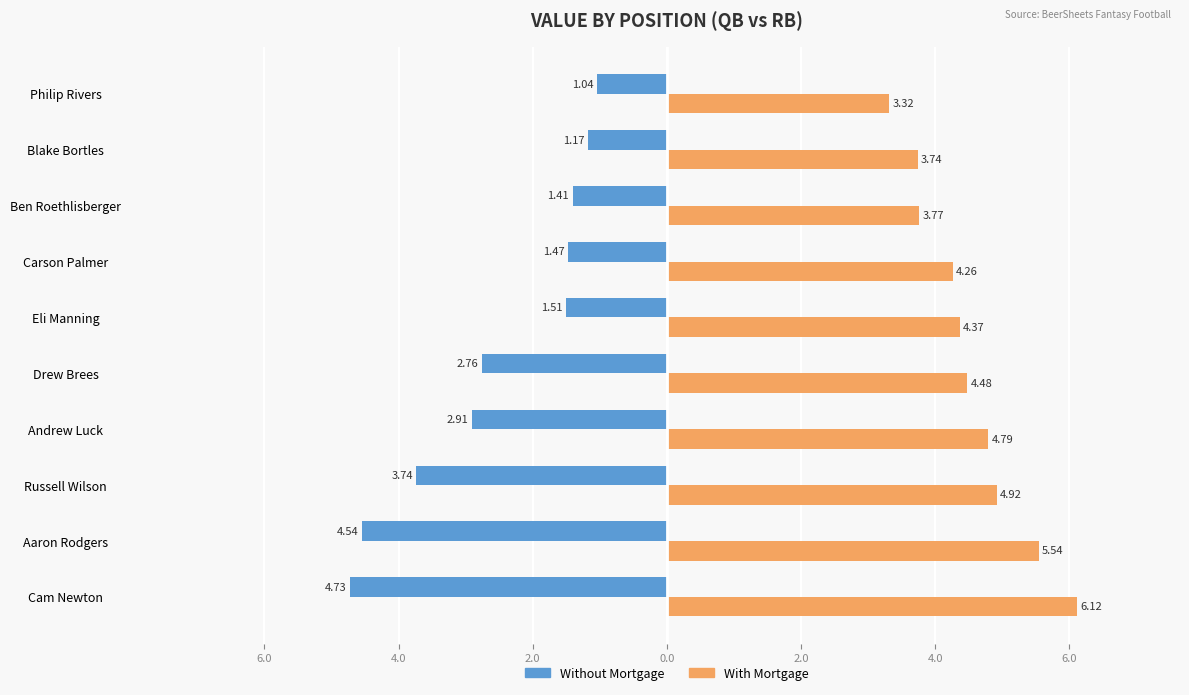

What are all the series names shown in the legend?

Without Mortgage, With Mortgage